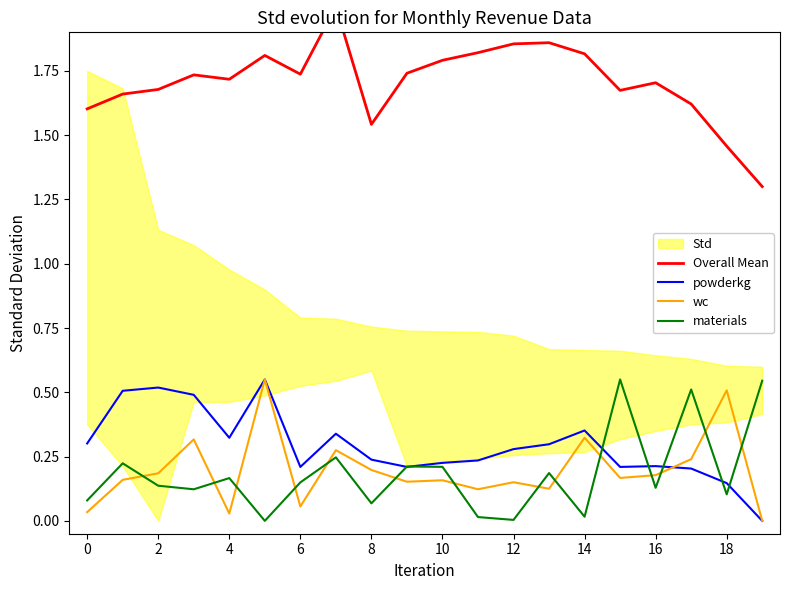

Is it true that wc equals 0.8 at 18?

False